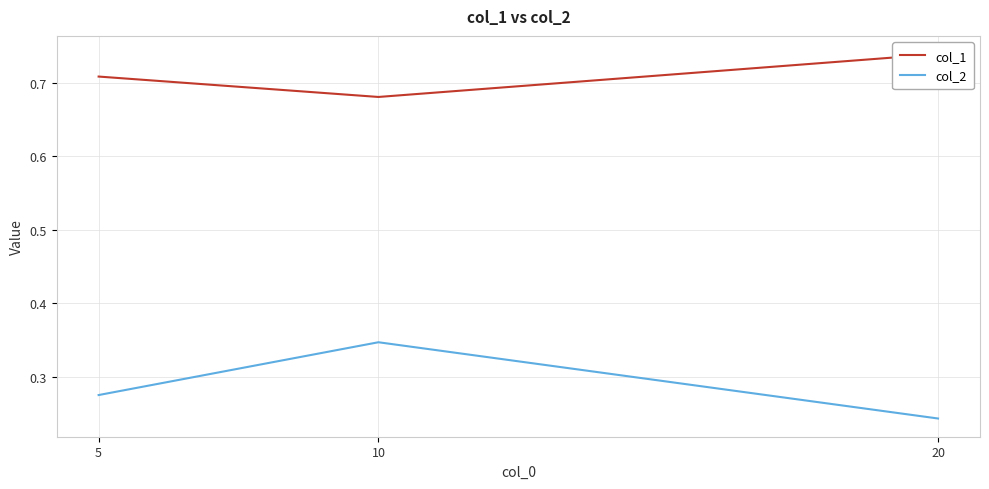

At which category is the sum across all series the highest?

10